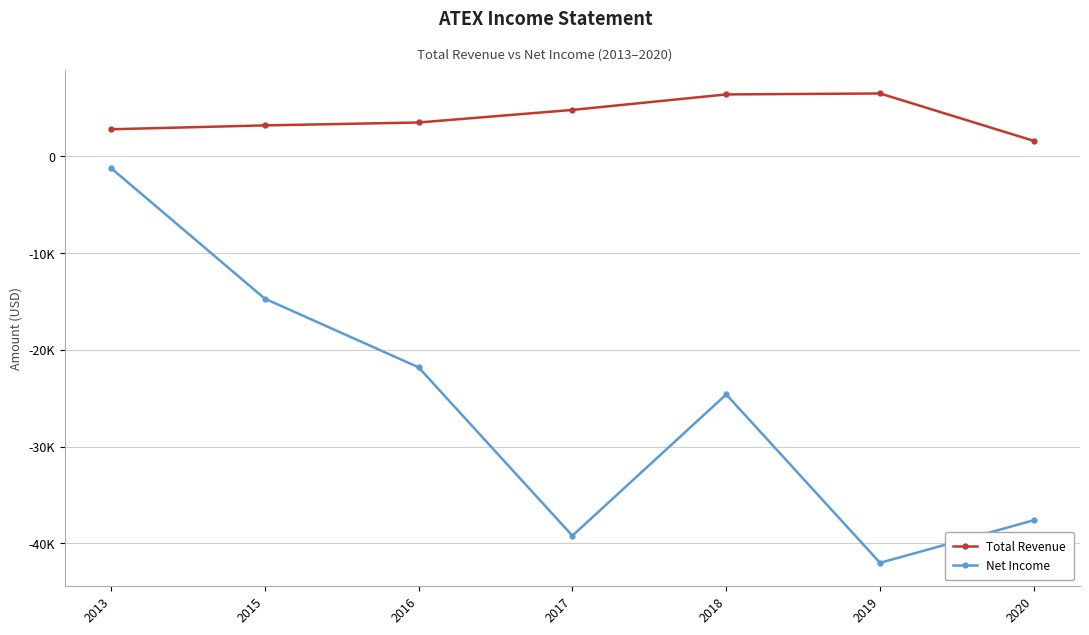

Between 2020 and 2018, which is larger?

2018